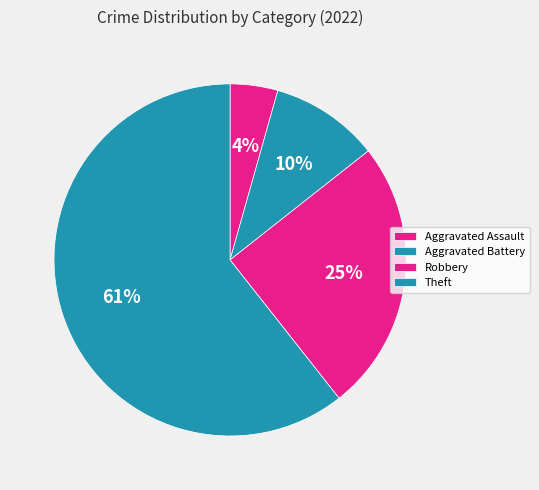

Rank the categories by value from highest to lowest.

Theft, Robbery, Aggravated Battery, Aggravated Assault